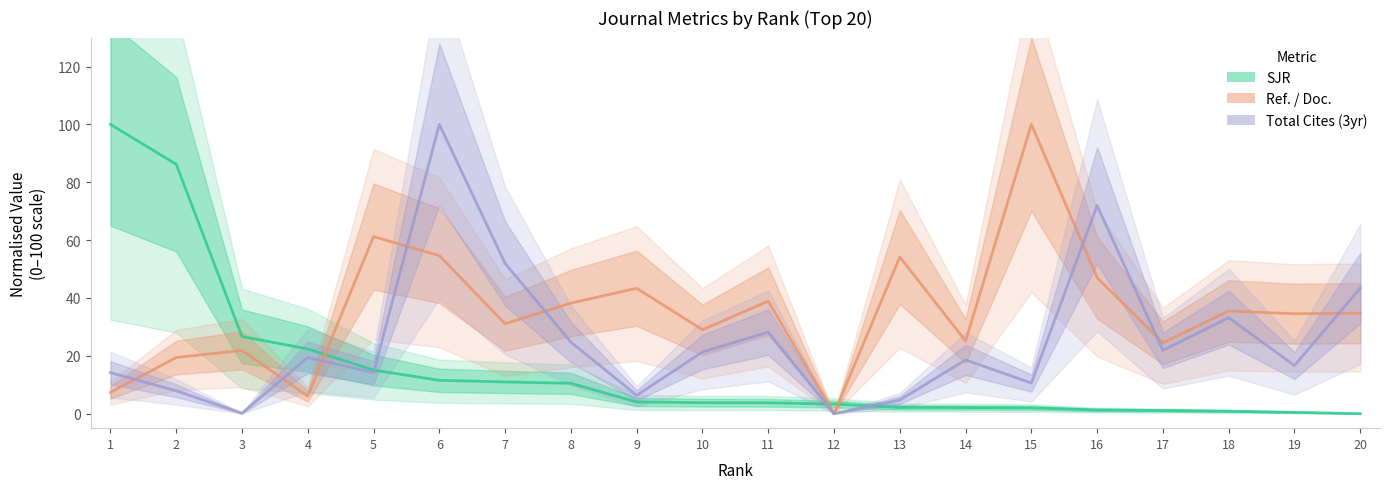

Rank the series by their maximum value, from highest to lowest.

SJR (normalised), Ref. / Doc. (normalised), Total Cites 3yr (normalised)